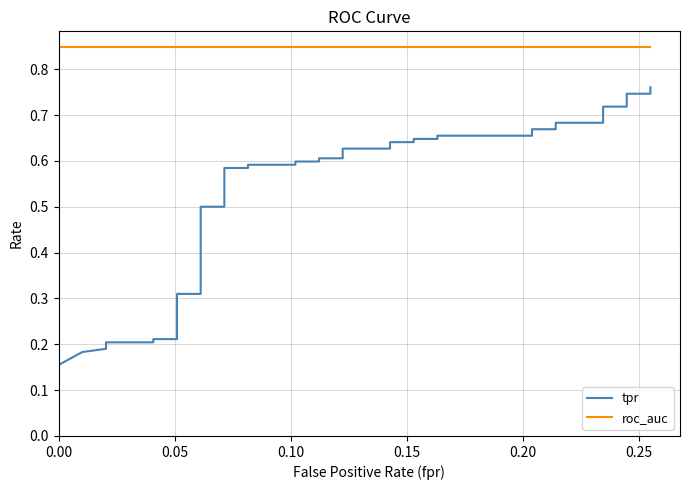

At how many categories does at least one series exceed 0?

40